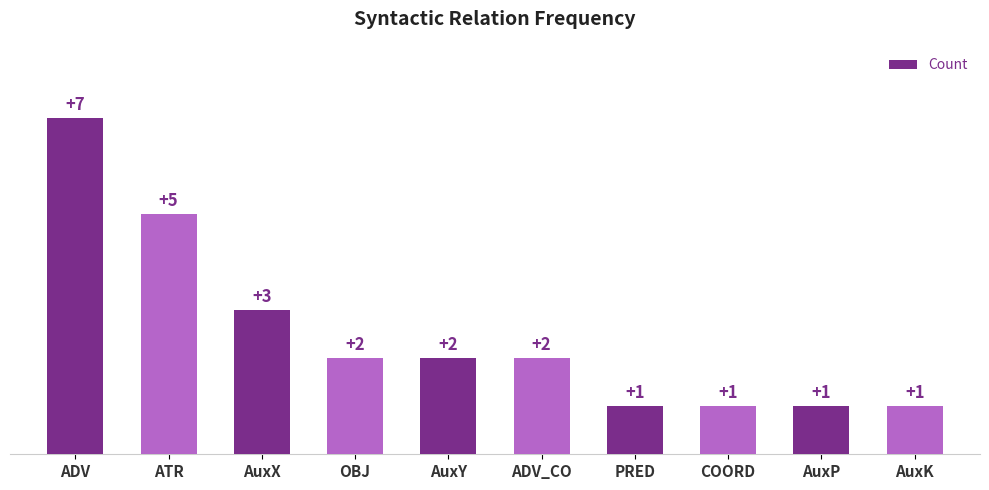

Which has a higher value, COORD or ADV?

ADV